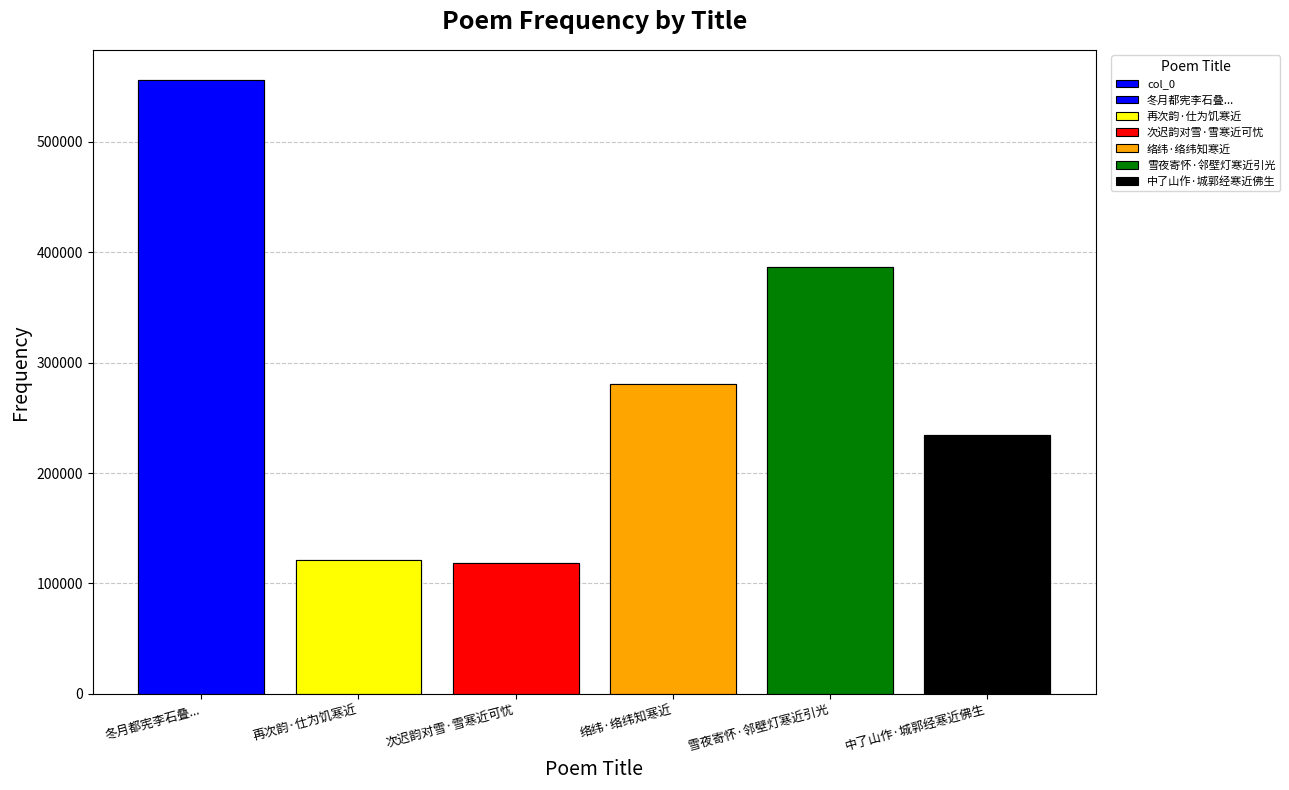

Which has a higher value, 雪夜寄怀·邻壁灯寒近引光 or 冬月都宪李石叠...?

冬月都宪李石叠...